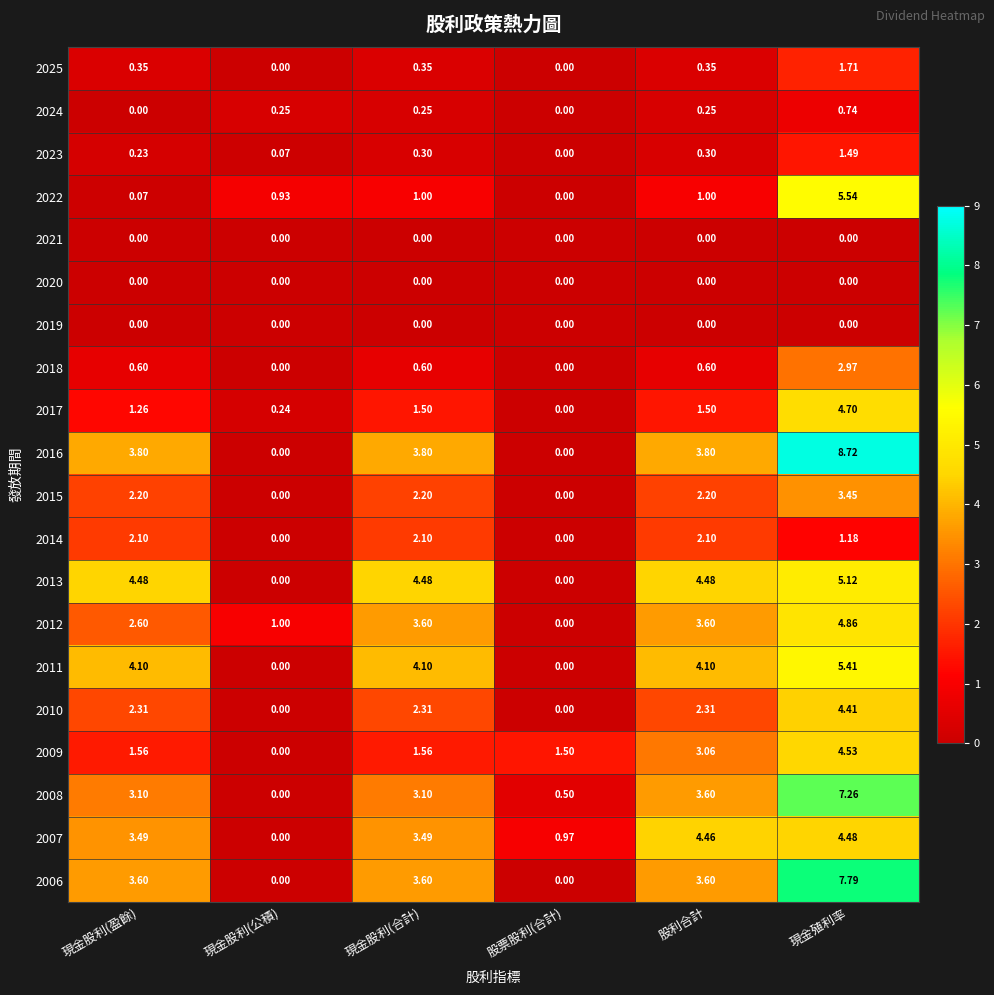

At which label does 2023 reach its minimum?

股票股利(合計)